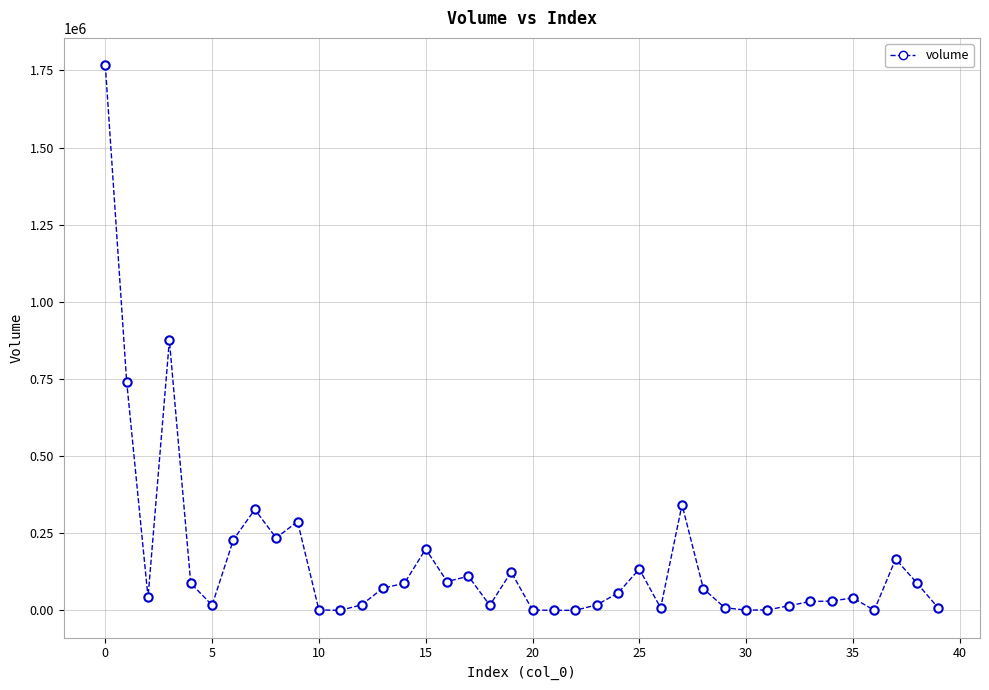

What is the greatest value displayed?

1767067.0